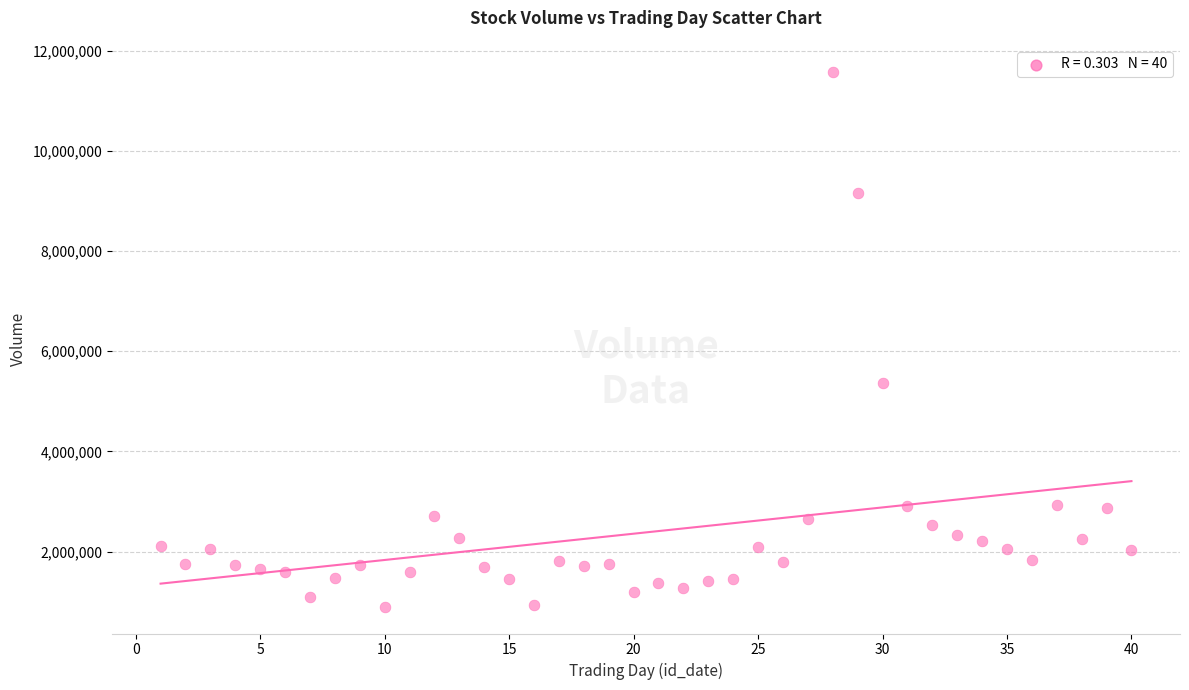

What Y value in the scatter plot is closest to 6239531?

5360219